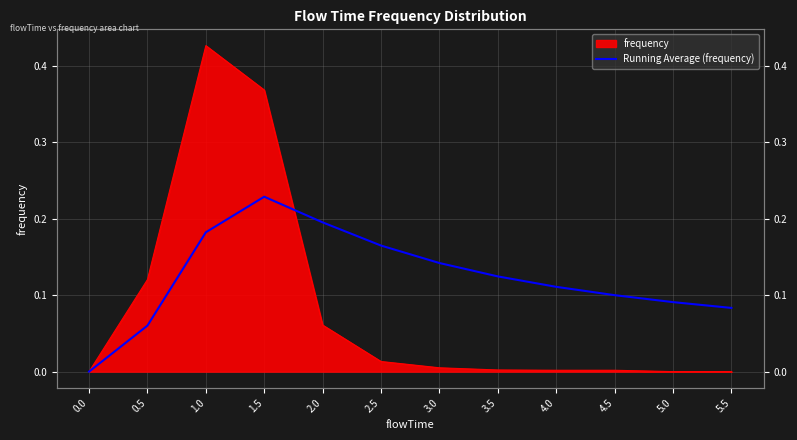

How many interior local peaks (higher than both neighbors) does the data have?

1